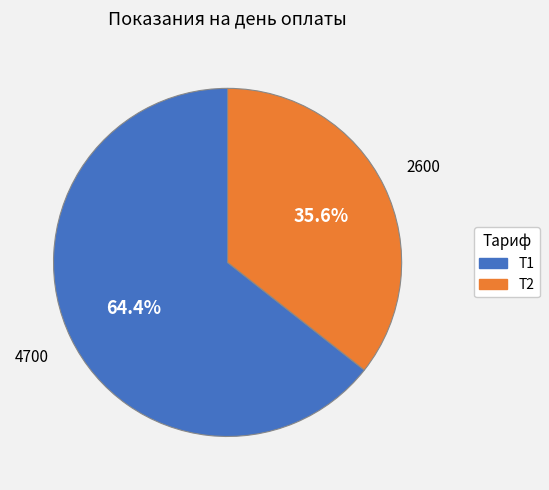

What is the smallest slice in the pie chart?

Т2